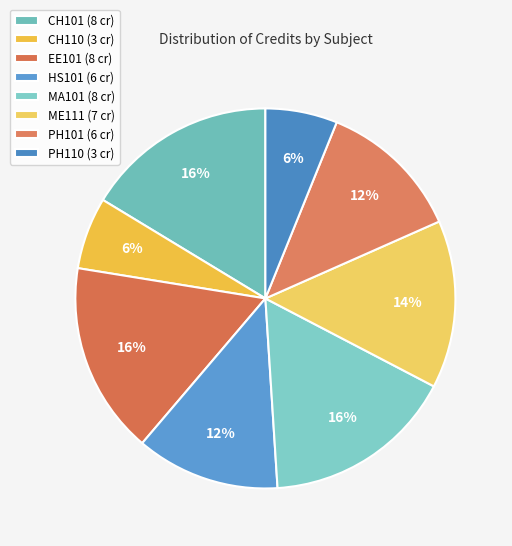

To the nearest percent, what is the average slice percentage?

12%